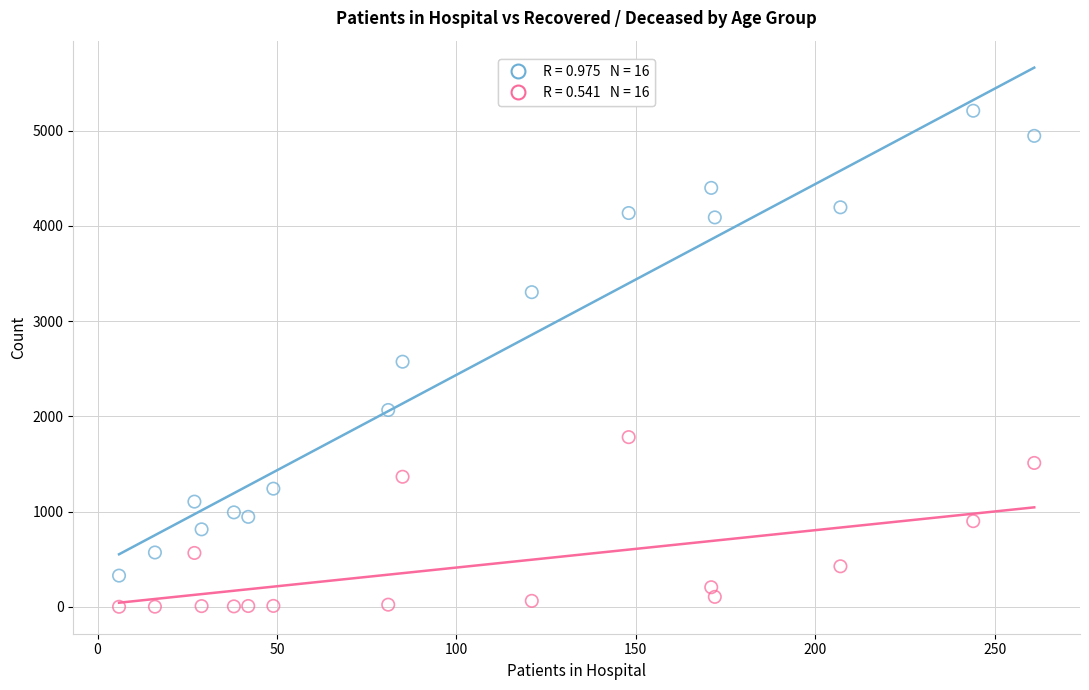

Across all data points, what is the range of X values (max minus min)?

255